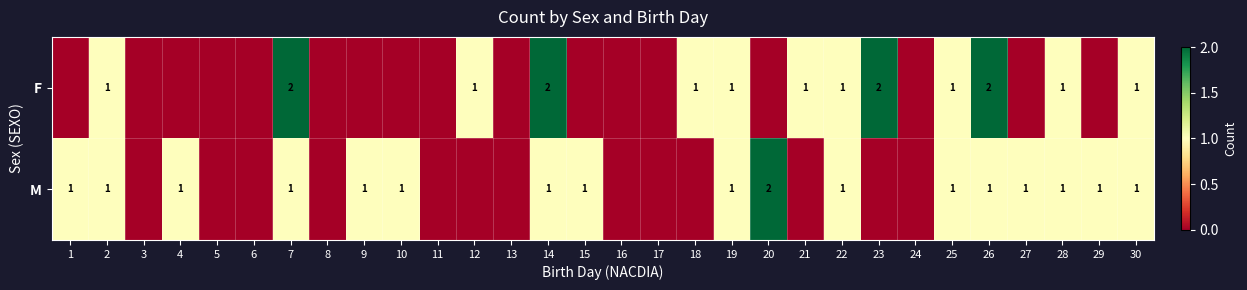

What is the difference between the highest and lowest values at 7?

1